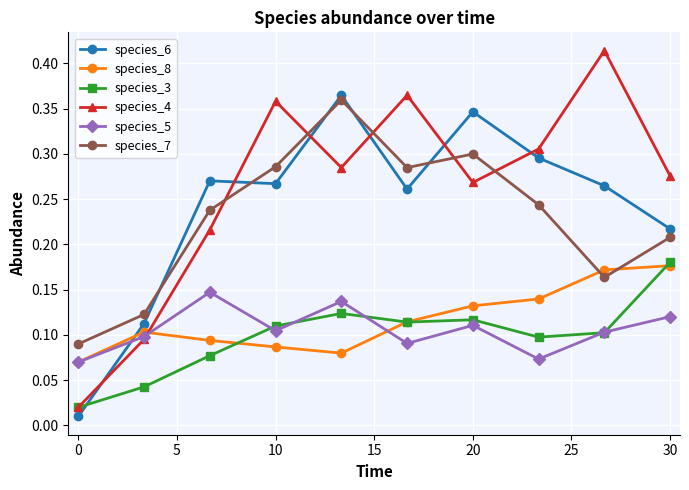

Which series ends up on top after the final intersection of species_7 and species_8?

species_7